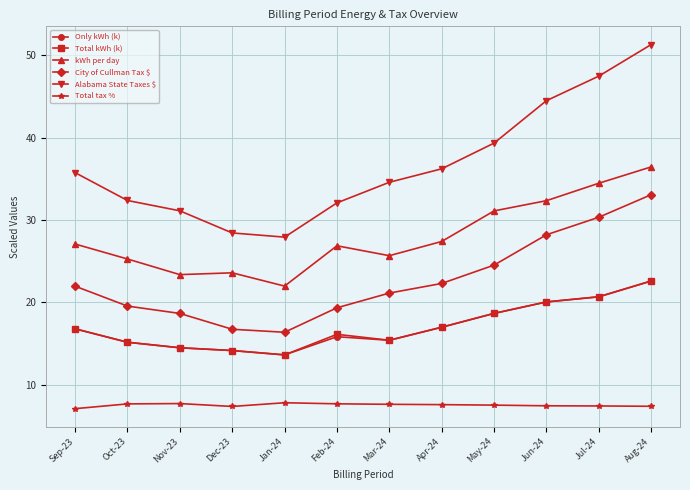

Does the chart display data point markers on the line(s)?

Yes